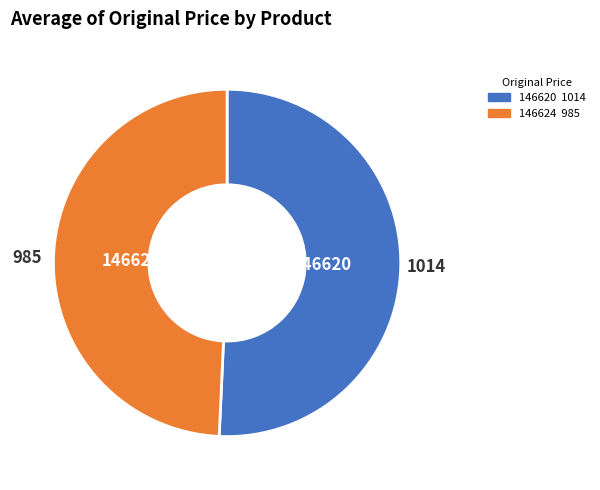

Is it true that 146620 is 37% of the pie?

False